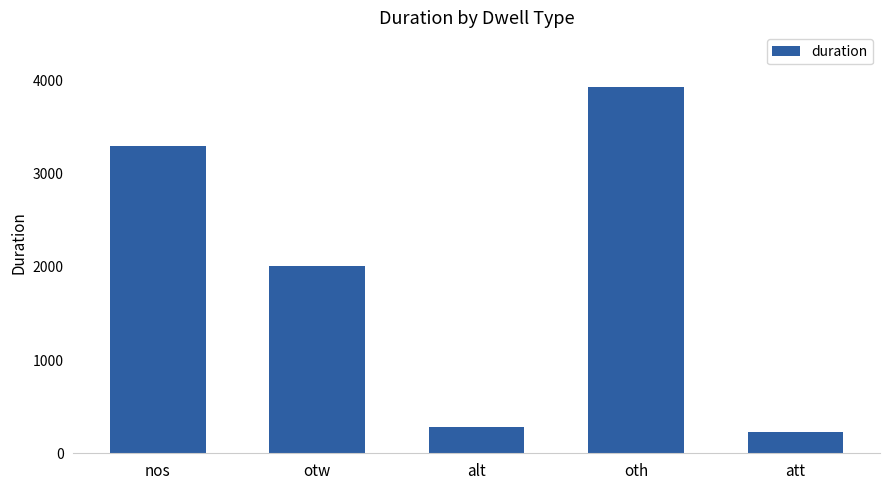

Where is the data nearest to the value 2079?

otw